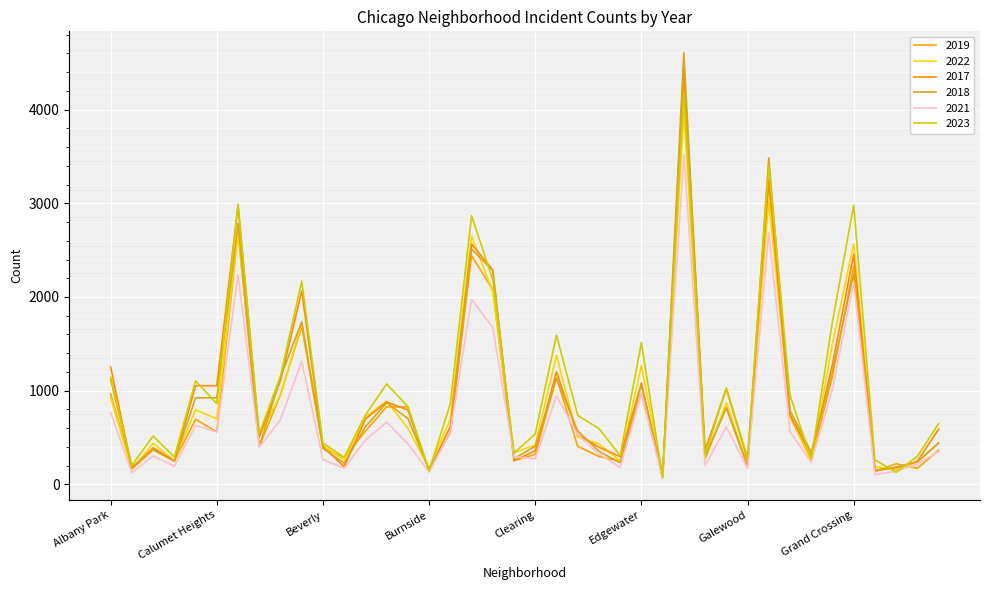

Does the chart have visible grid lines?

Yes